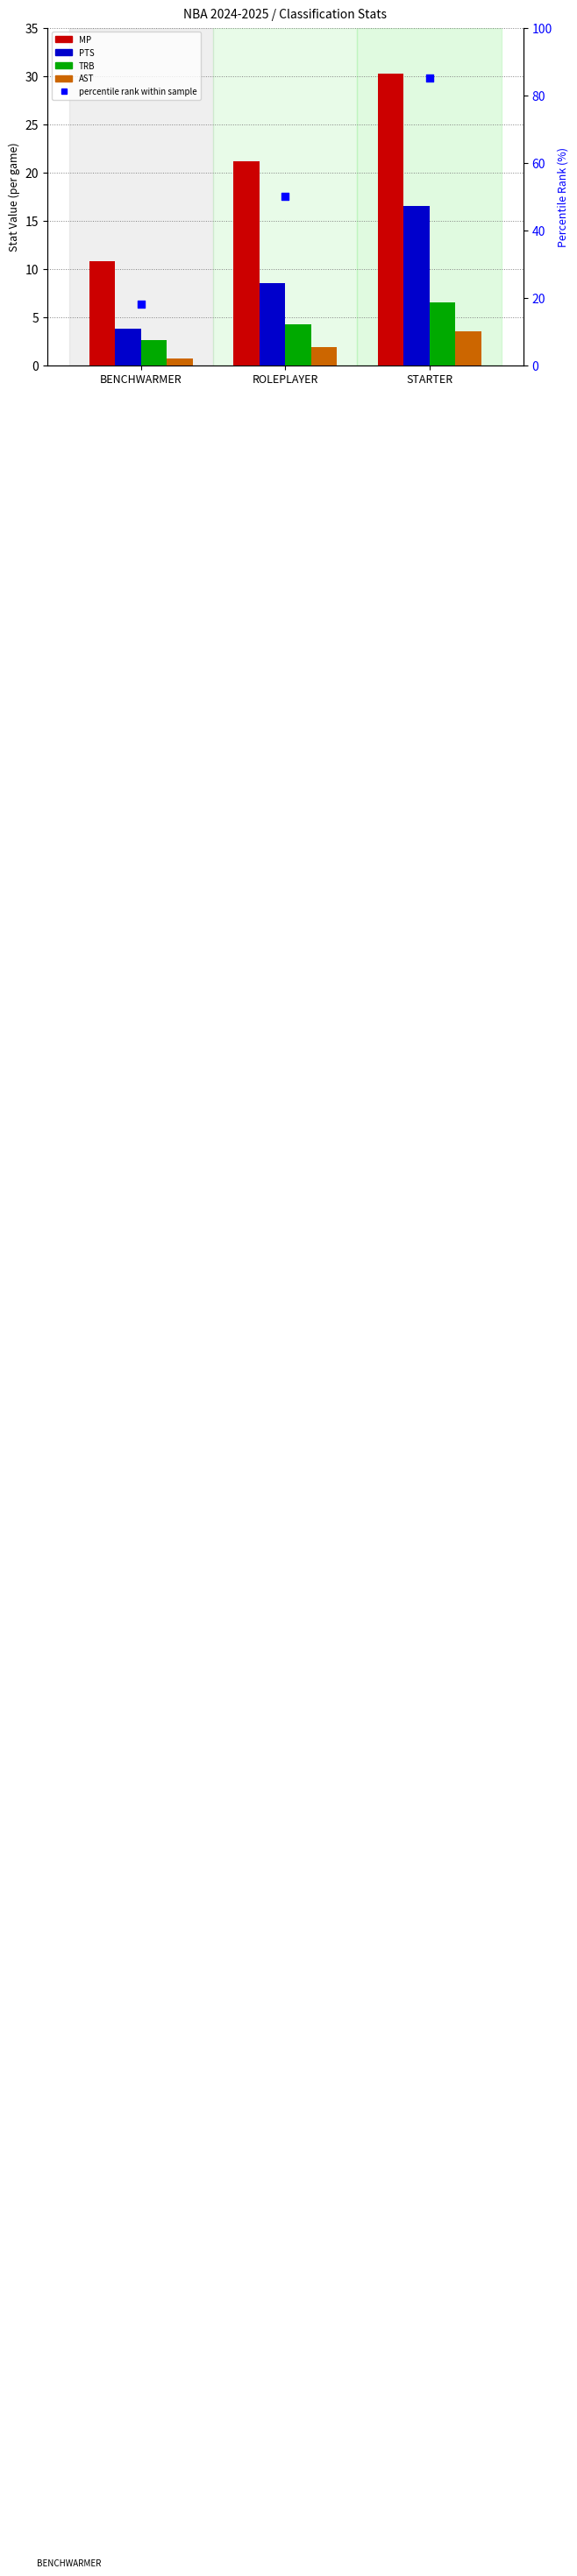

Which series reaches the maximum Y coordinate?

percentile rank within sample